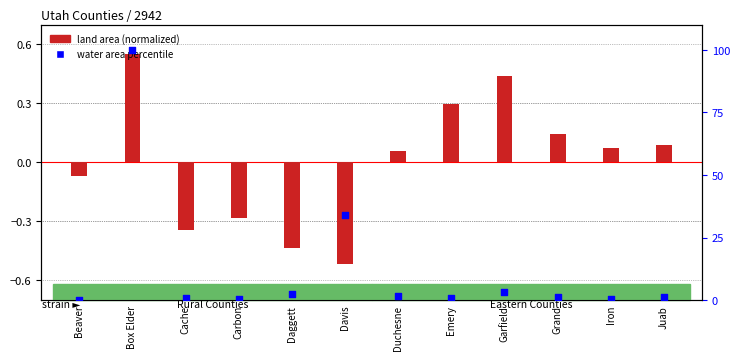

At which category is the sum across all series the highest?

Box Elder